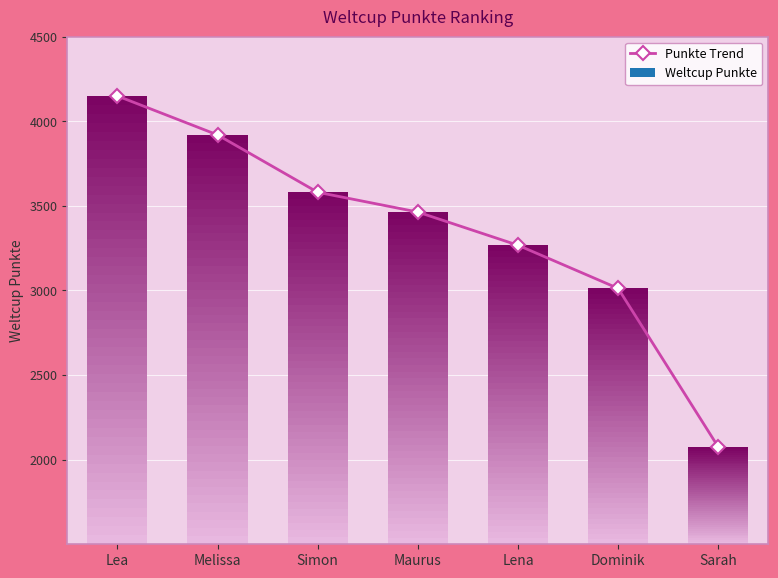

Reading left to right, what are all the values shown in this chart?

4149	3919	3580	3463	3267	3012	2075